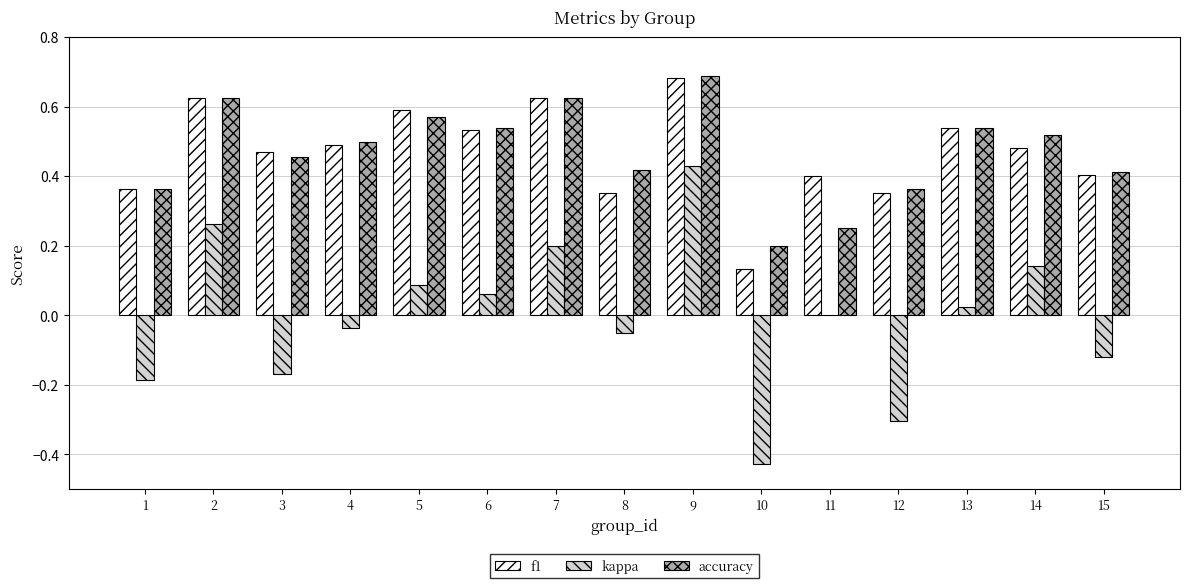

At which category is the sum across all series the highest?

9